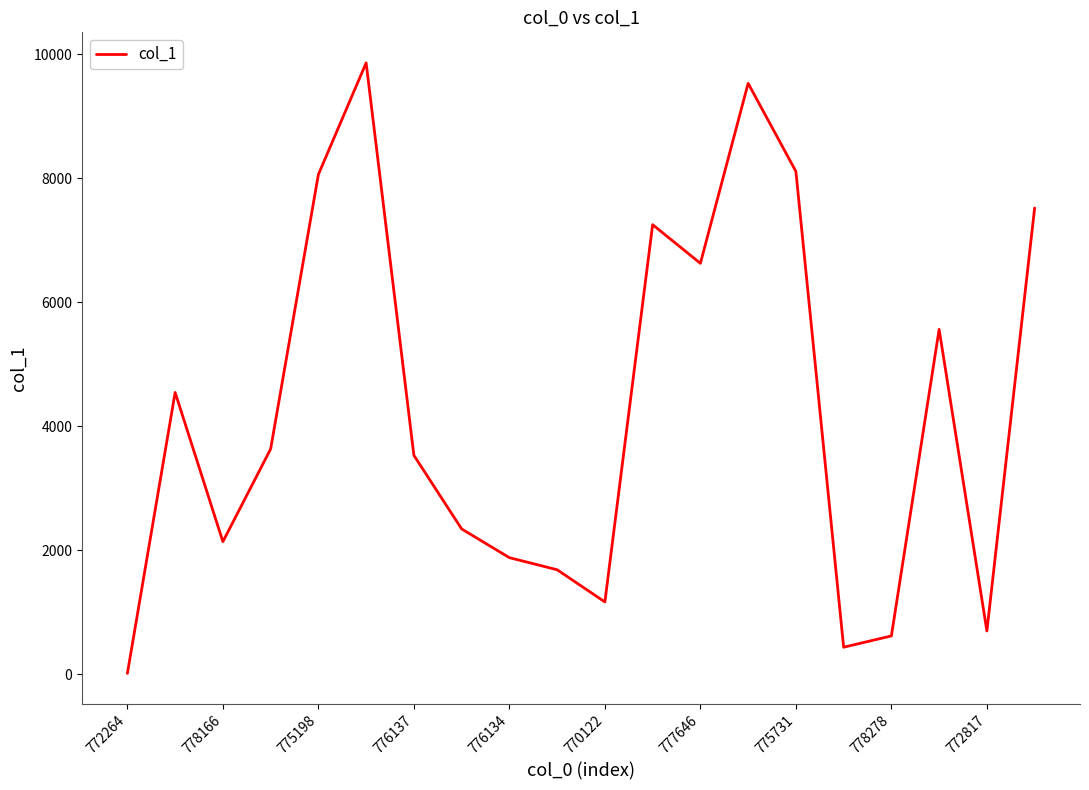

What is the difference between the maximum and minimum values?

9844